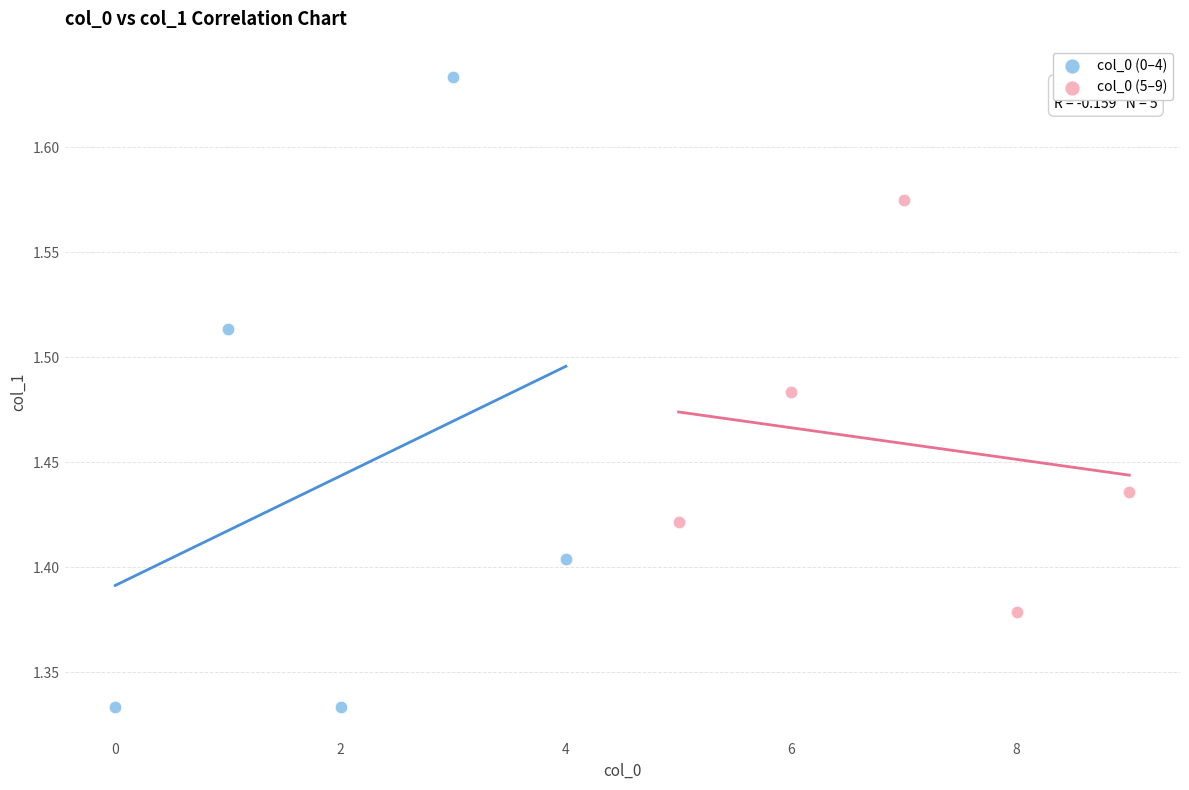

What are all the series names shown in the legend?

col_0 (0–4), col_0 (5–9)